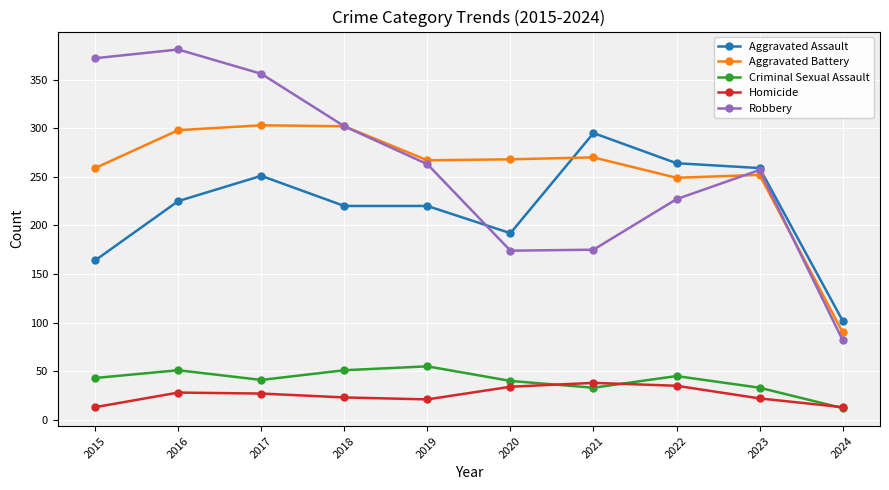

How many data points in Aggravated Assault are less than 225?

5